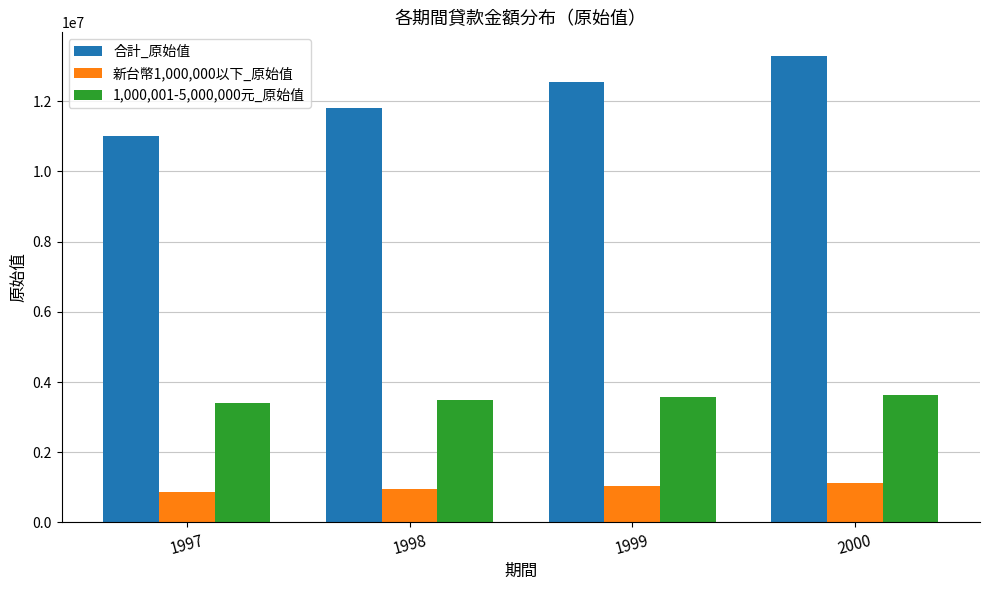

What is the sum of the 合計_原始值 values at 1999 and 1998?

24333051